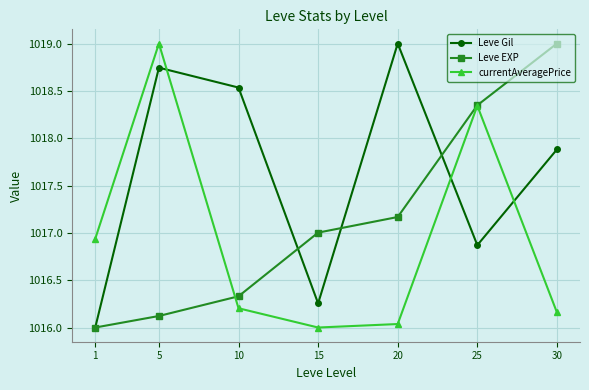

The value of Leve Gil at 20 is 1019.0. True or false?

True